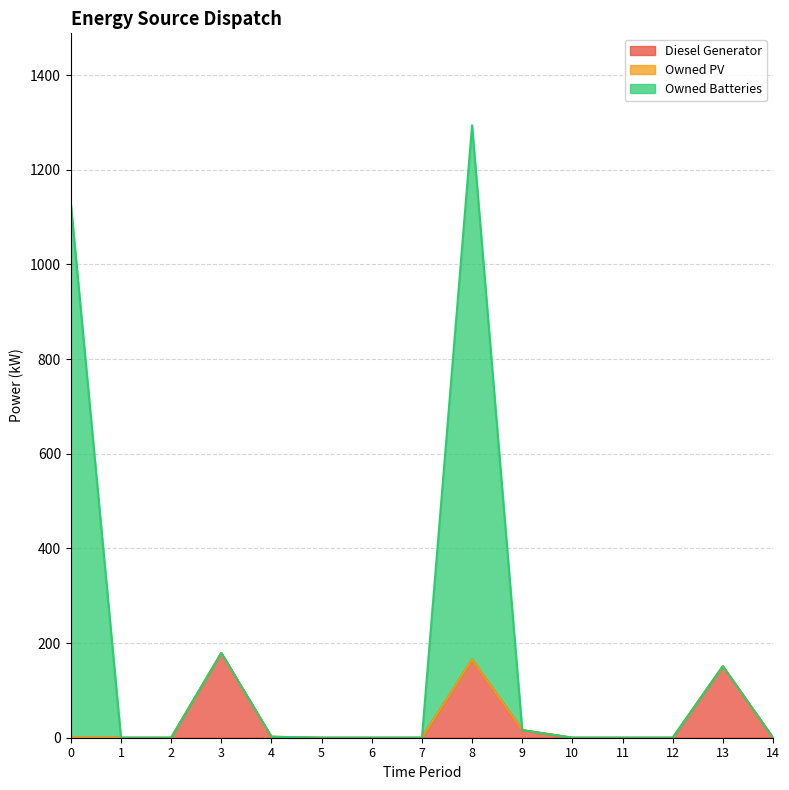

The value of Diesel Generator at 1 is -113. True or false?

False